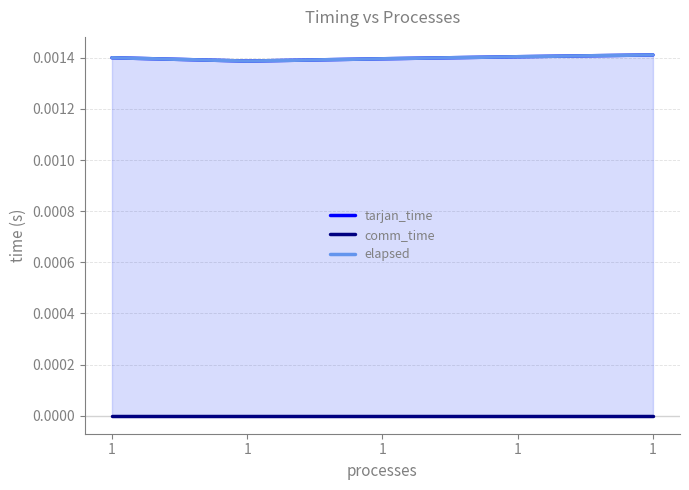

True or false: elapsed and tarjan_time intersect in this chart.

False